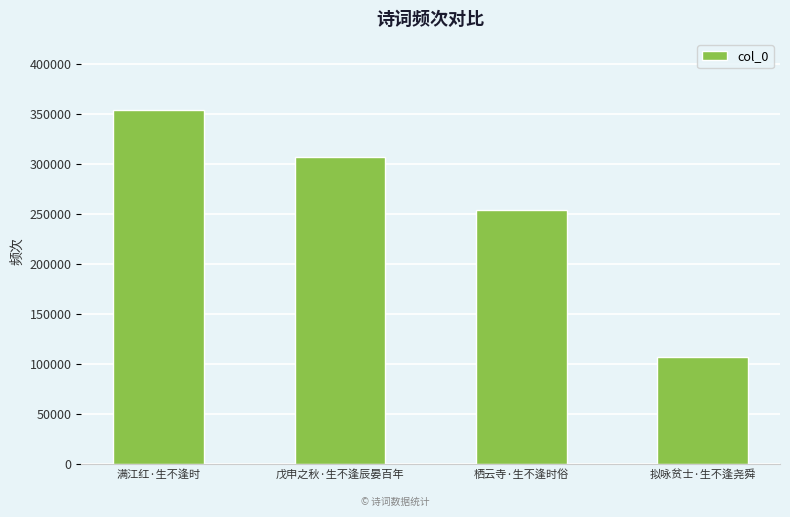

Which has a higher value, 满江红·生不逢时 or 栖云寺·生不逢时俗?

满江红·生不逢时